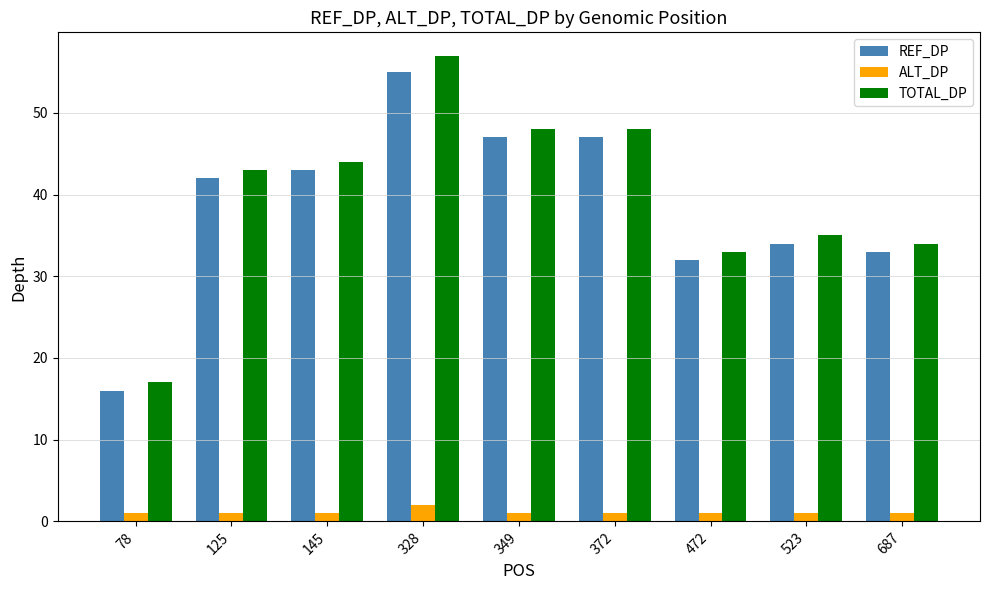

Which category has the lowest value in the TOTAL_DP series?

78